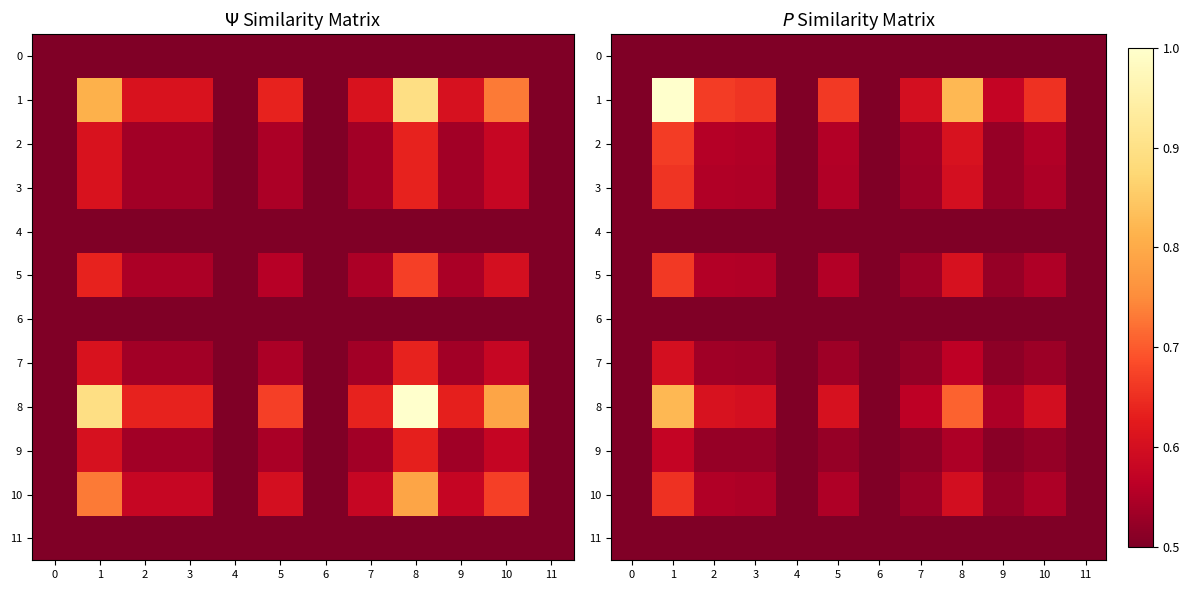

What is the minimum value for 11?

0.5